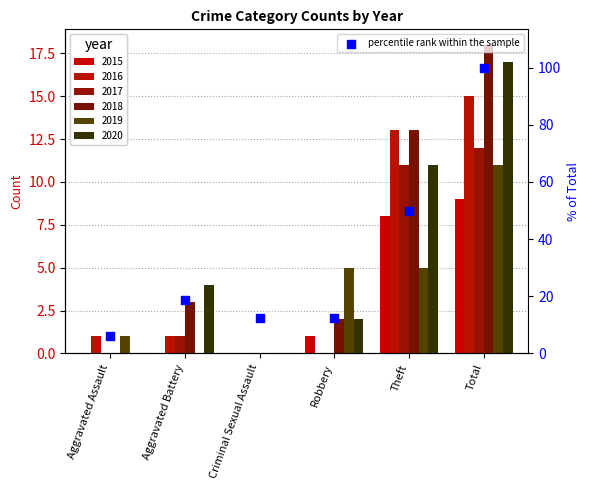

Which has a higher value, Aggravated Assault or Criminal Sexual Assault?

Criminal Sexual Assault